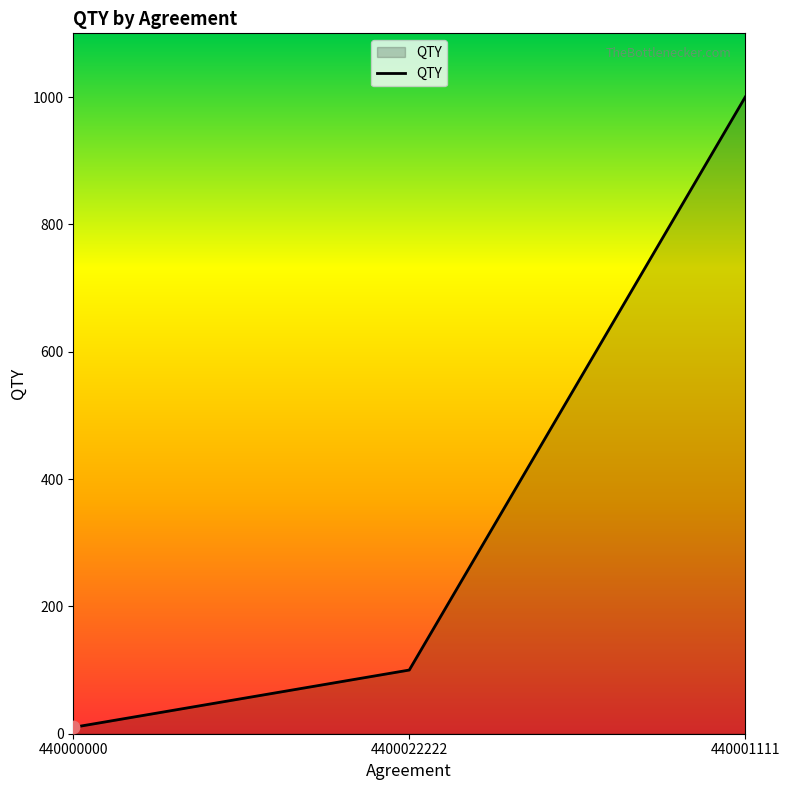

What is the change in value from 440000000 to 440001111?

+990